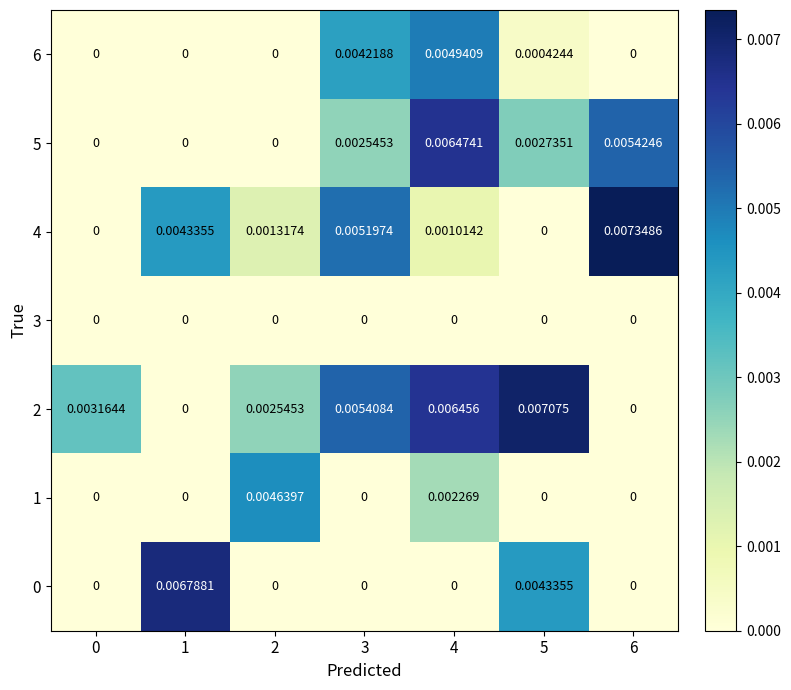

Between 0 and 4, which series saw the biggest shift?

5